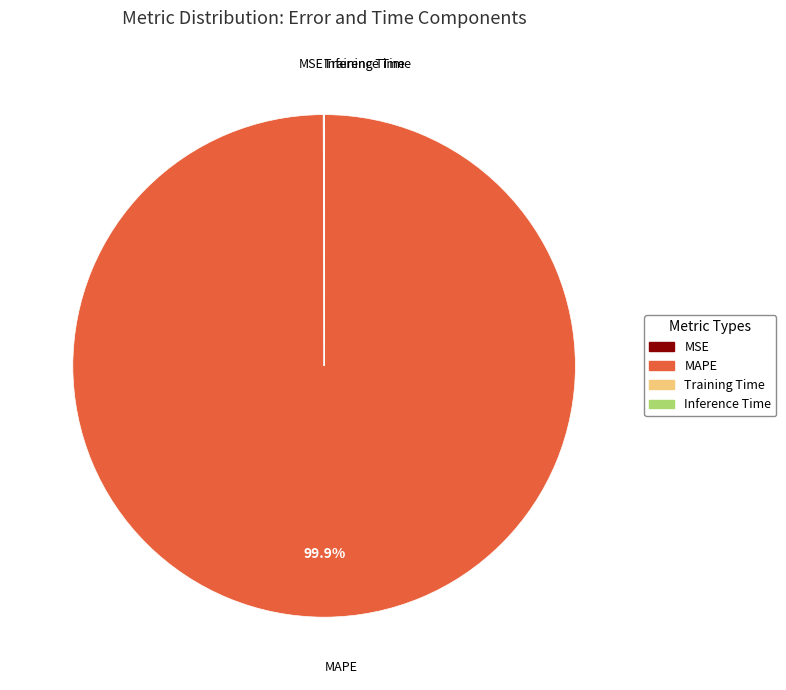

What percentage is NOT represented by MAPE?

0.1%